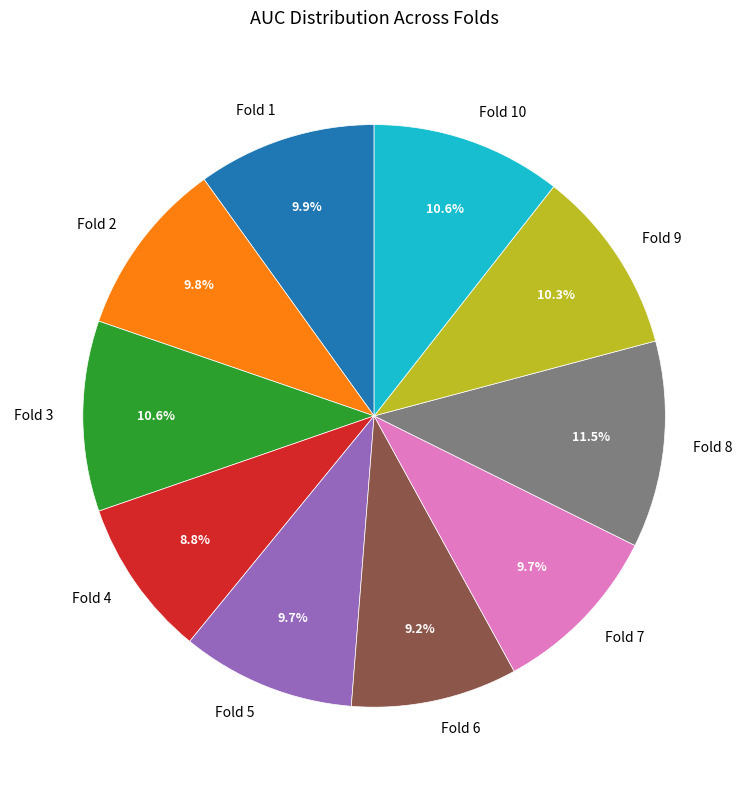

Count the number of slices in the pie.

10